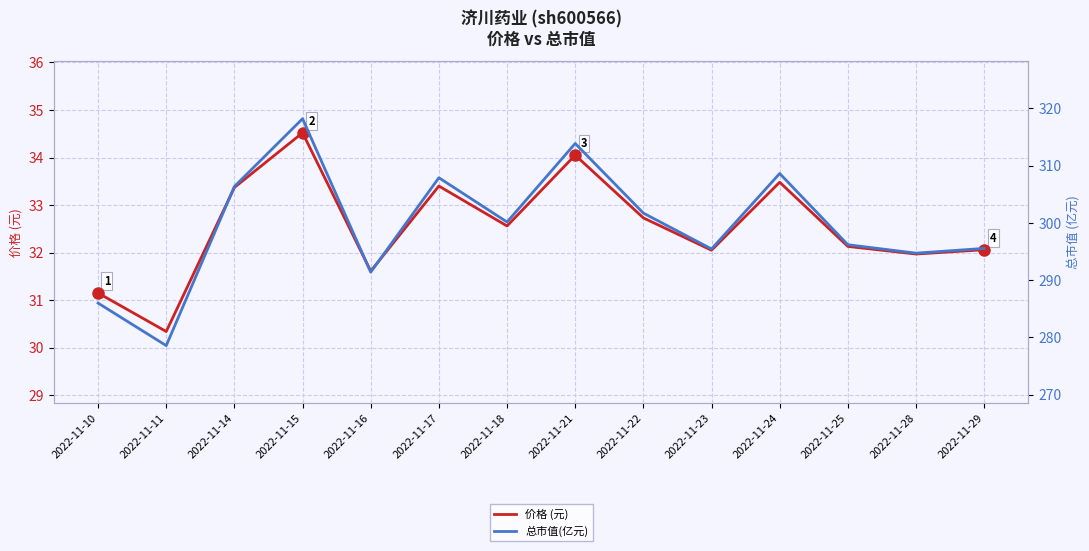

The value of 总市值(亿元) at 2022-11-11 is 278.6. True or false?

True